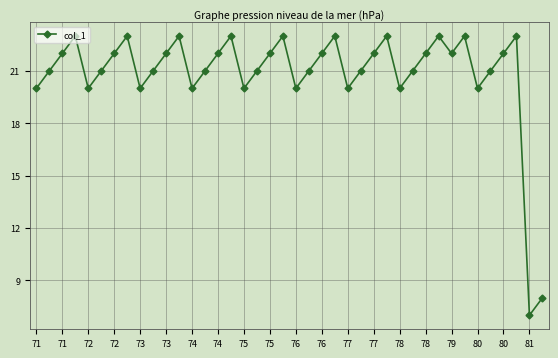

What is the difference between the maximum and minimum values?

16